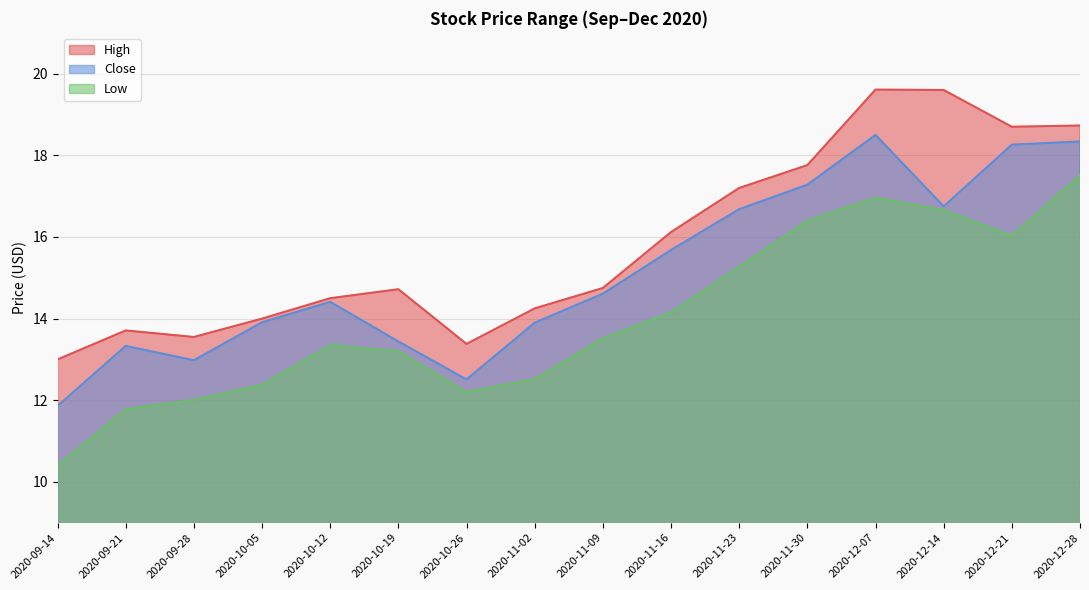

What is the greatest value displayed?

19.6